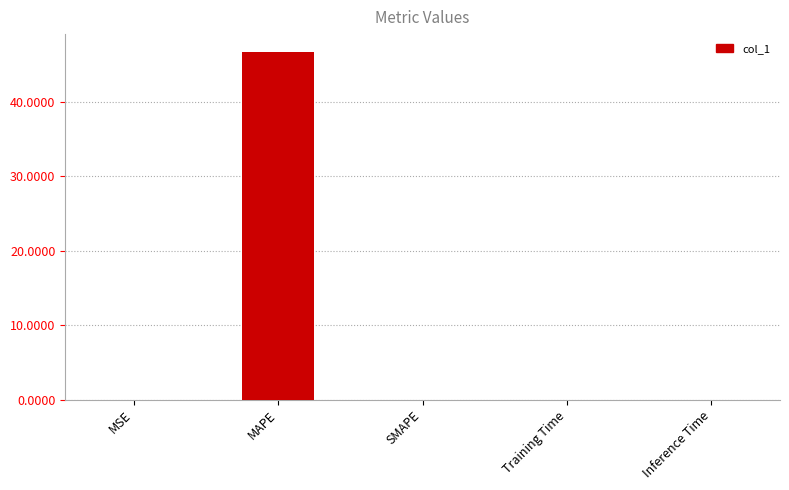

The value at SMAPE is 0.0. True or false?

True